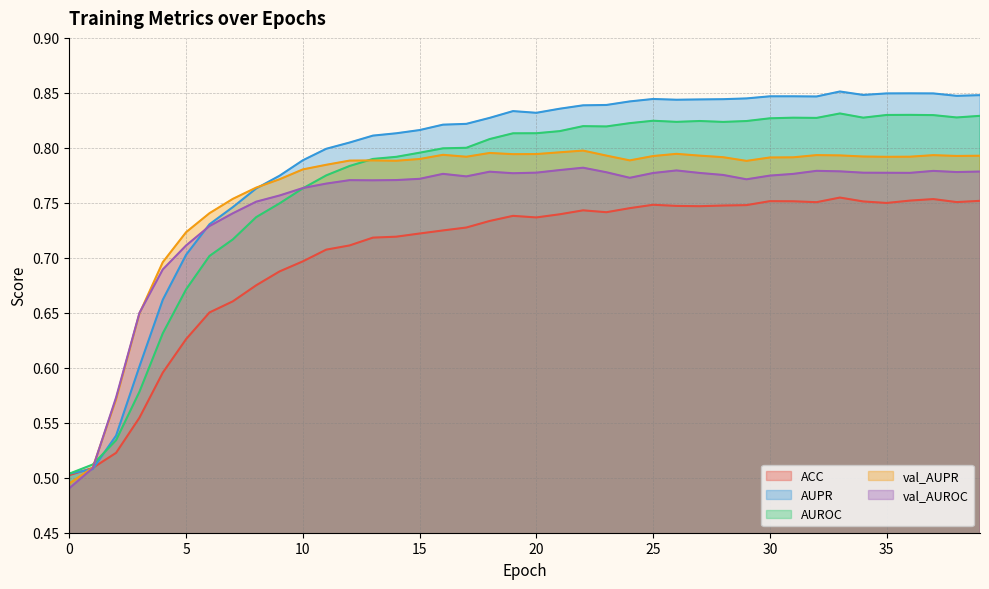

Does the chart display data point markers on the line(s)?

No